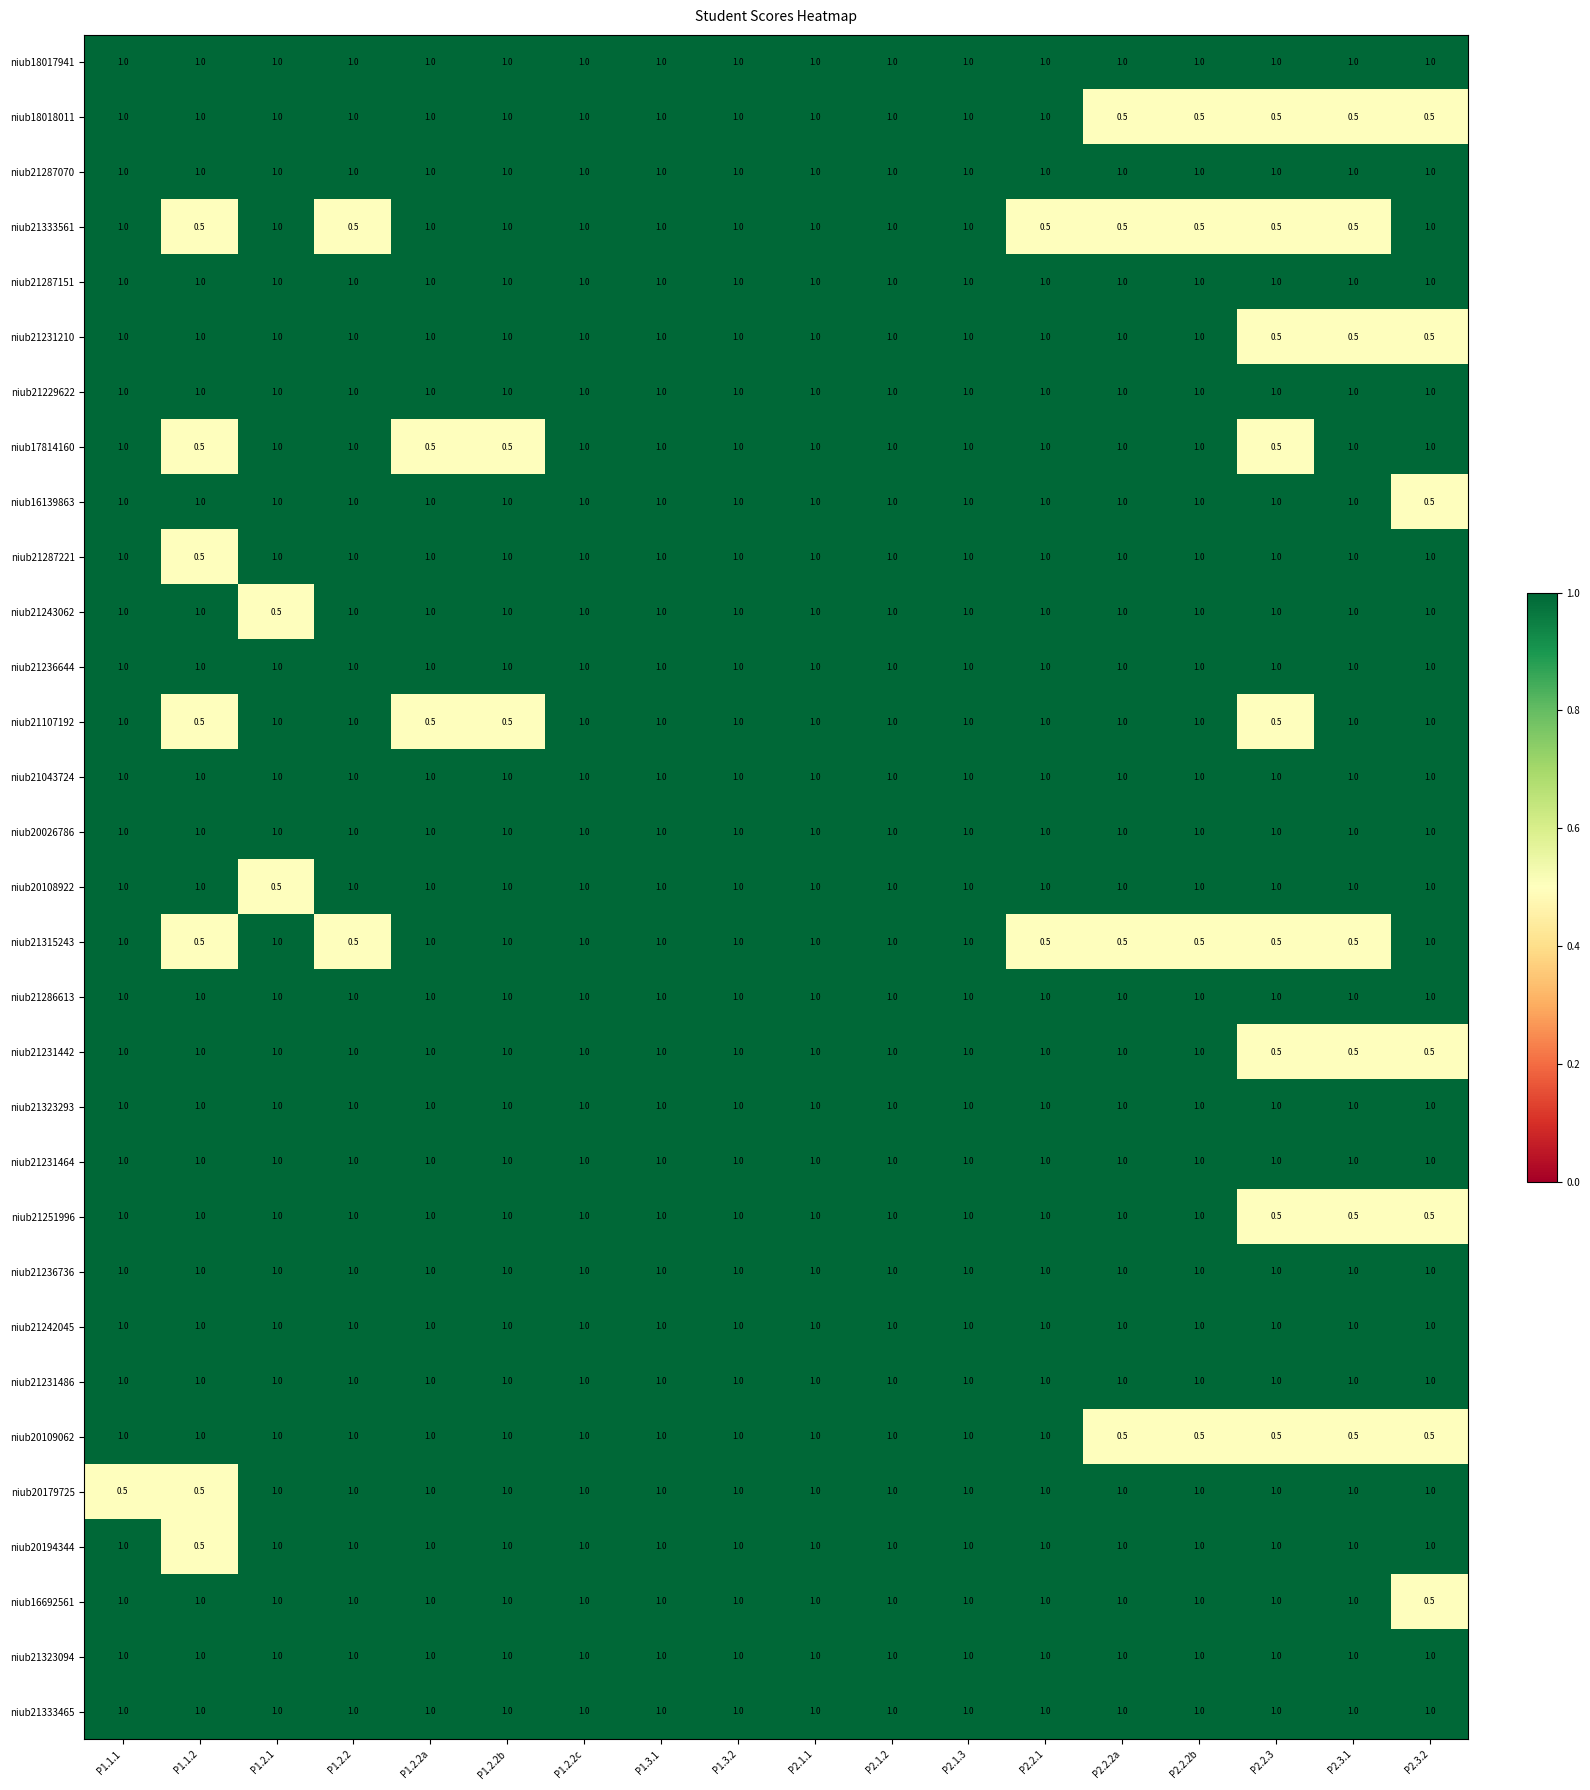

What is the approximate value of niub17814160 at P1.3.2?

1.0